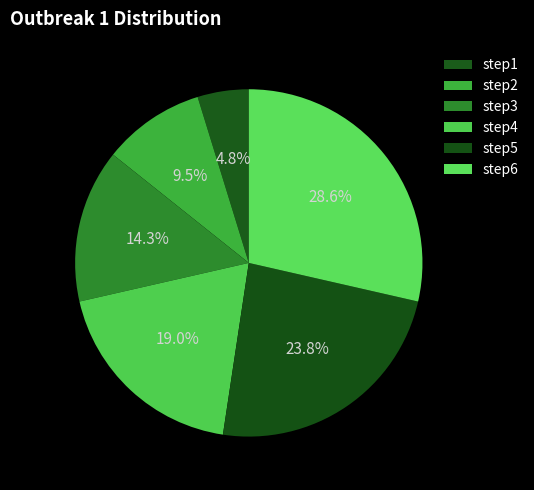

What is the total percentage of step4 and step3?

33.3%